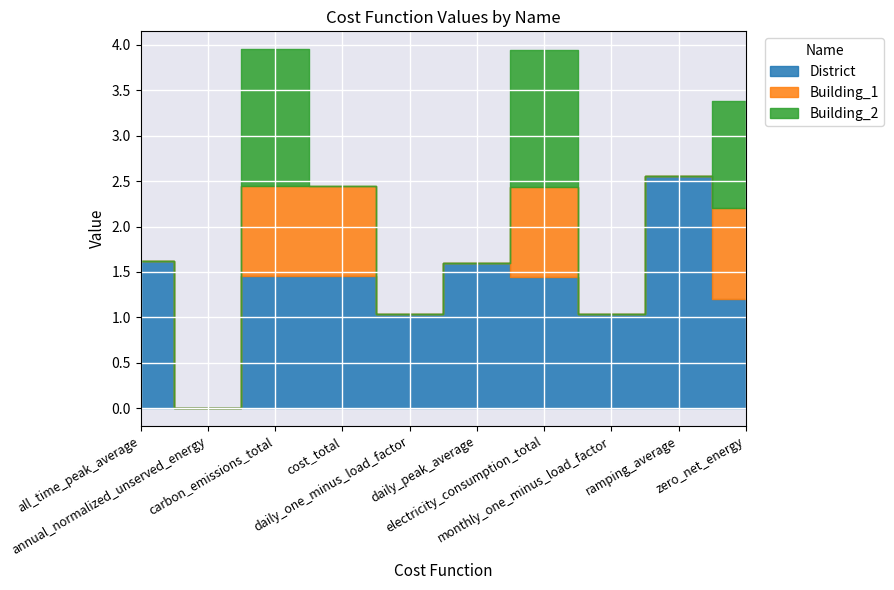

What is the average value of the District series?

1.3